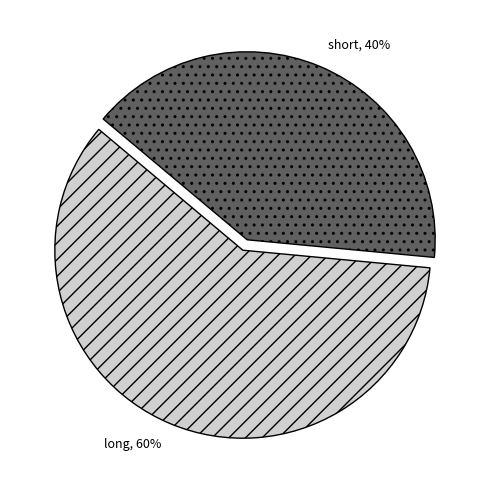

What percentage is the long slice, to the nearest percent?

60%